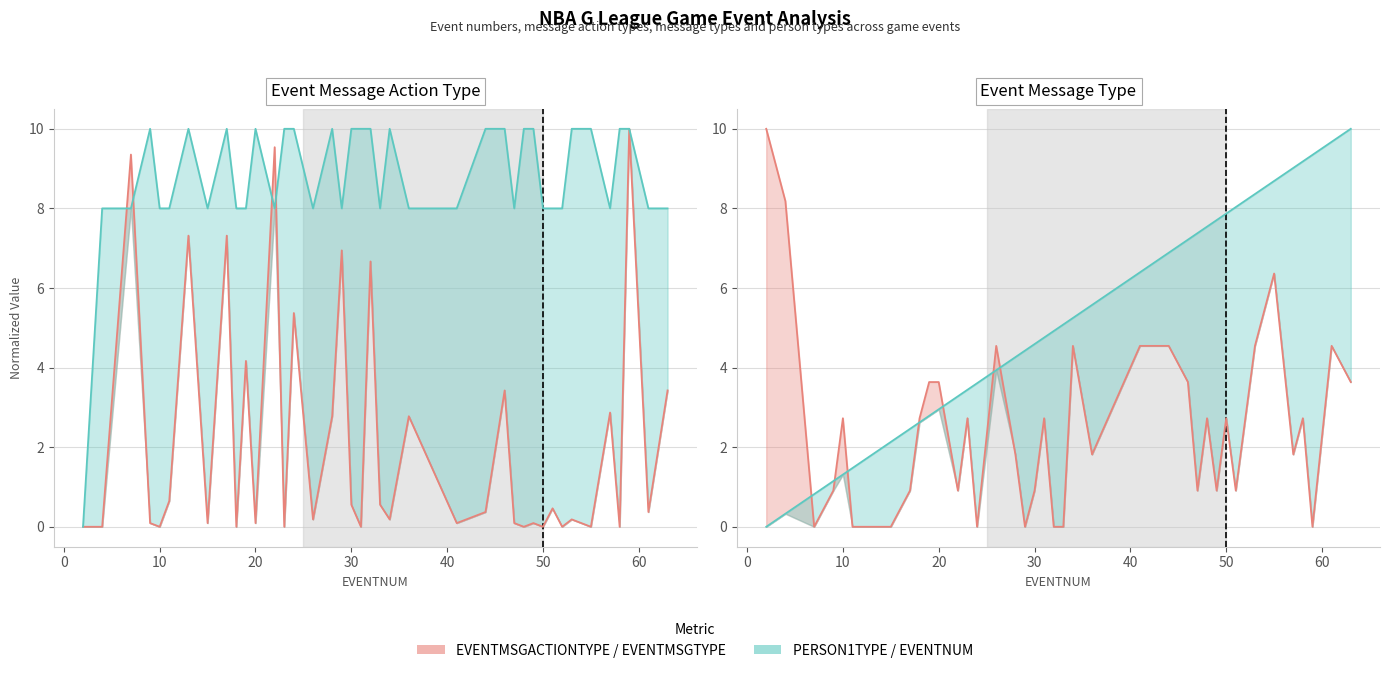

The EVENTNUM series shows 3.0 at 13. True or false?

False